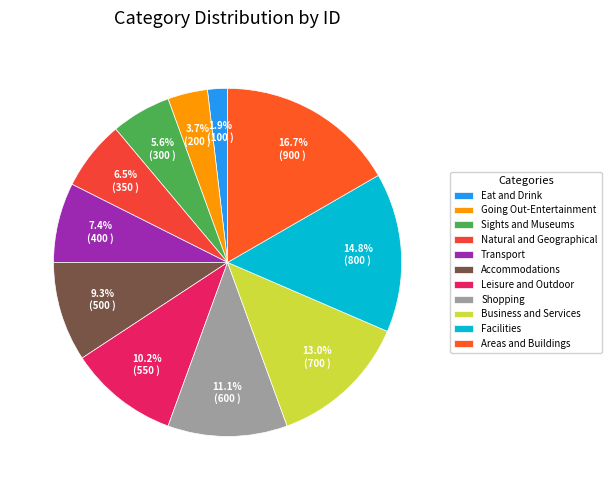

Does any single category account for the majority?

No